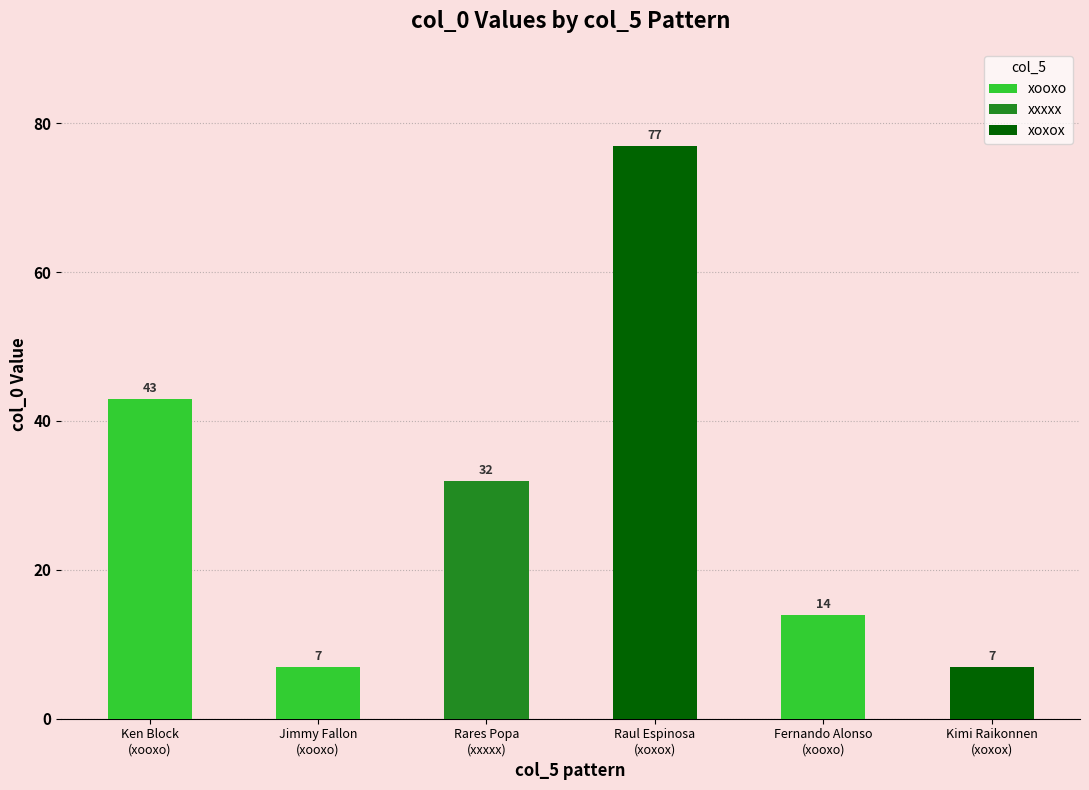

What is the difference between the second highest and minimum values?

36